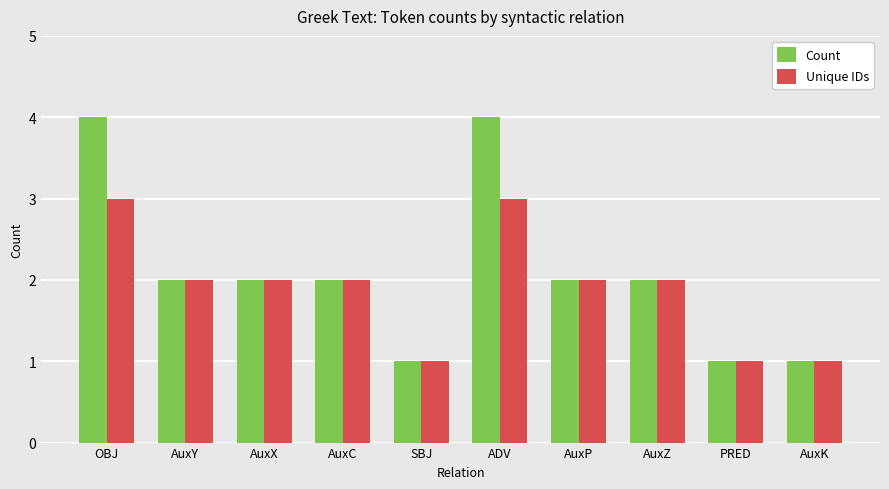

What is the approximate value of Count at OBJ?

4